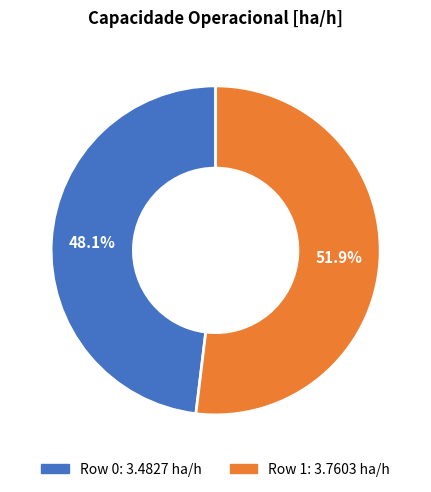

What percentage is the Row 0 slice, to the nearest percent?

48%